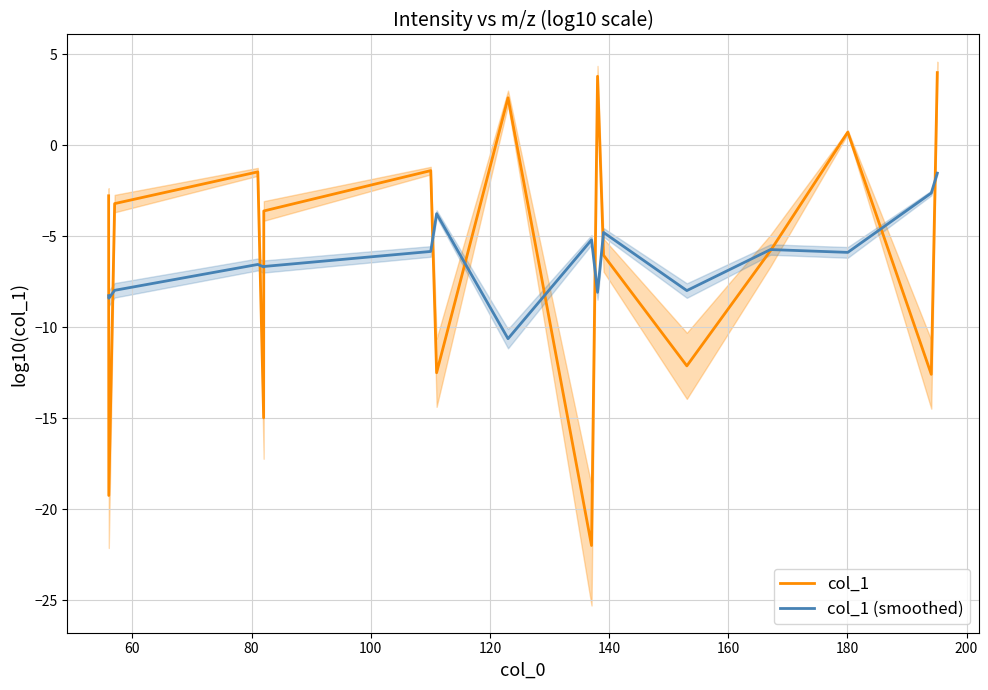

What is the minimum value for col_1?

-22.0